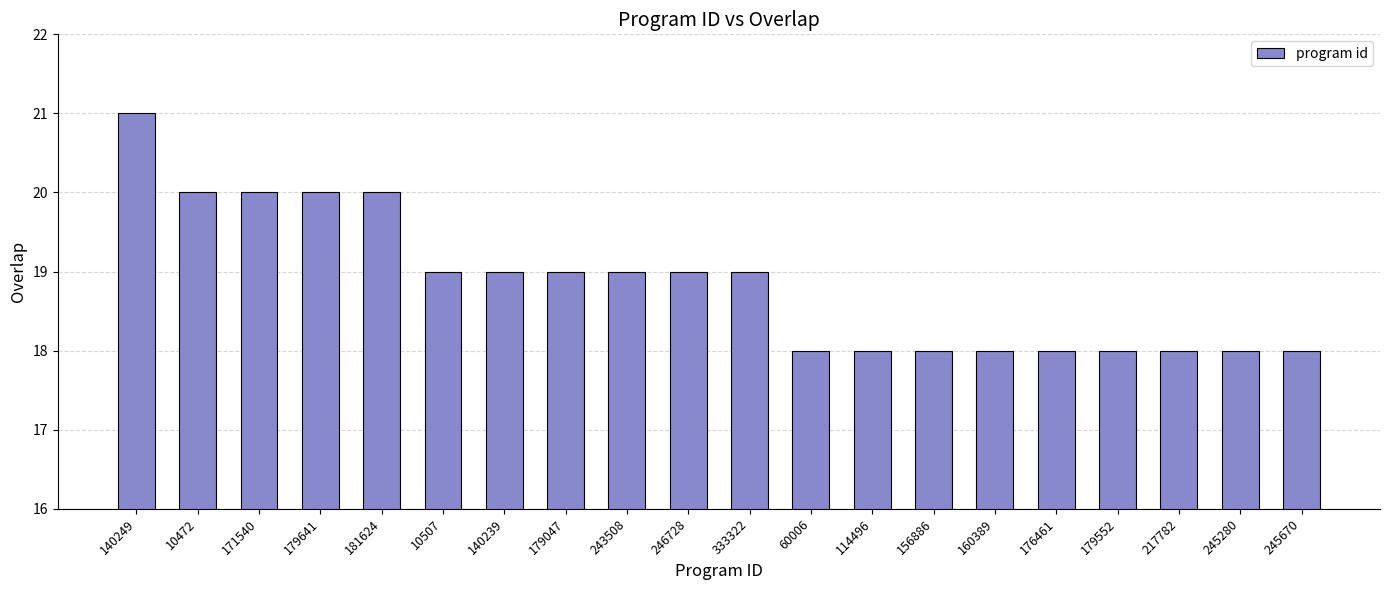

What is the approximate value at 156886?

18